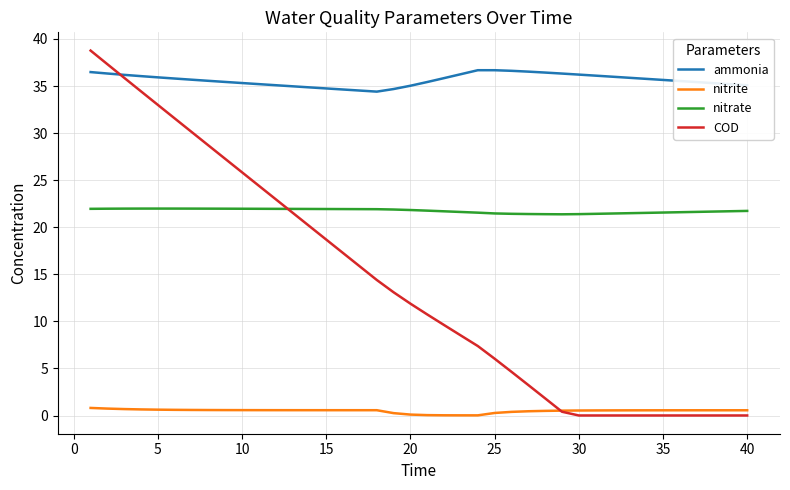

Rank the series by their average value, from lowest to highest.

nitrite, COD, nitrate, ammonia